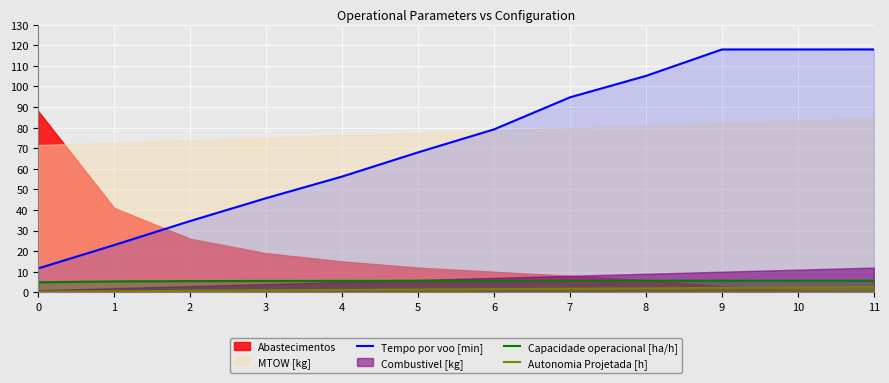

What is the value of the Tempo por voo [min] point at the 10th from the left?

117.9